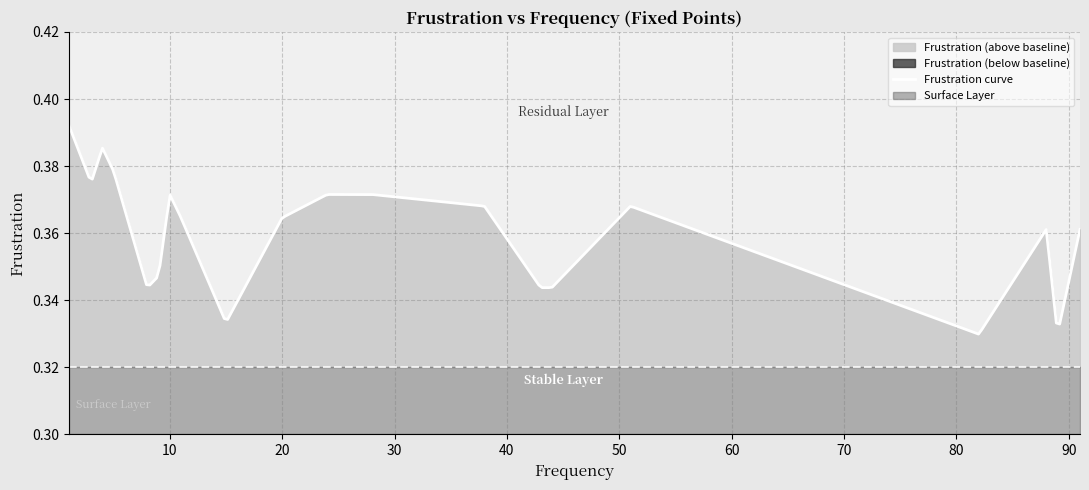

What is the difference between the maximum and minimum values?

0.1